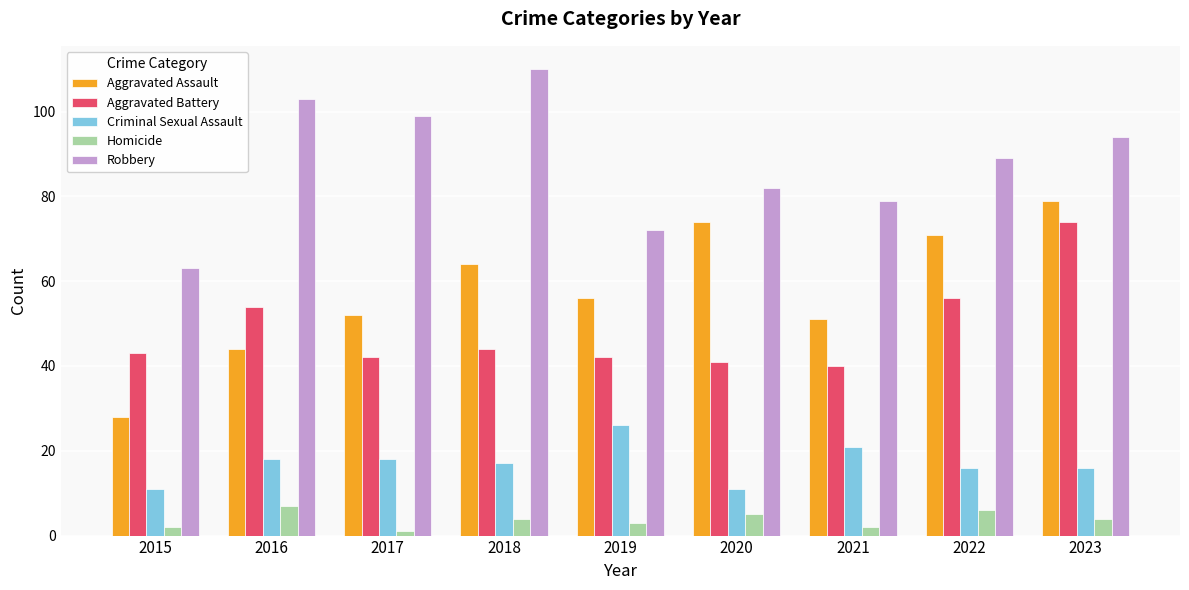

Reading left to right, what are all the values shown in this chart?

Aggravated Assault: 28	44	52	64	56	74	51	71	79
Aggravated Battery: 43	54	42	44	42	41	40	56	74
Criminal Sexual Assault: 11	18	18	17	26	11	21	16	16
Homicide: 2	7	1	4	3	5	2	6	4
Robbery: 63	103	99	110	72	82	79	89	94